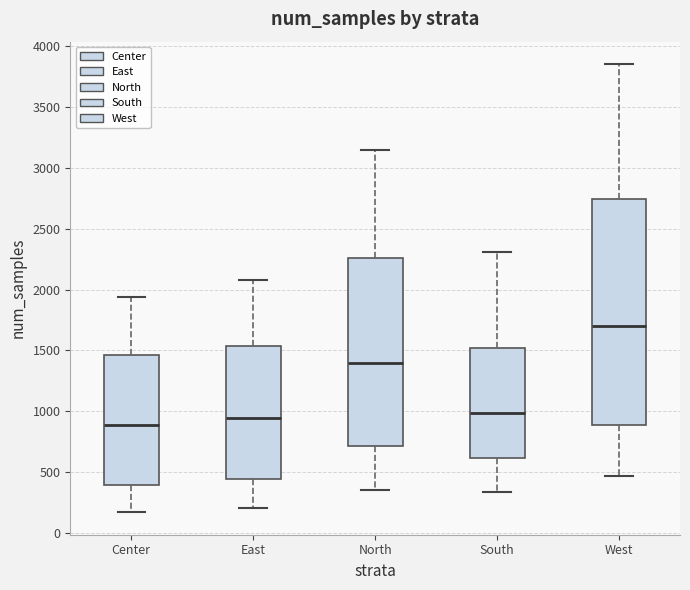

Reading left to right, transcribe this box plot: for each box, give where its median line is, the range the box spans, and where its two whiskers end, as read against the y-axis. The values are not printed on the chart, so give them approximately, as read against the axis.

Center: median 900, box 400 to 1450, whiskers 150 to 1950
East: median 950, box 450 to 1550, whiskers 200 to 2100
North: median 1400, box 700 to 2250, whiskers 350 to 3150
South: median 1000, box 600 to 1500, whiskers 350 to 2300
West: median 1700, box 900 to 2750, whiskers 450 to 3850